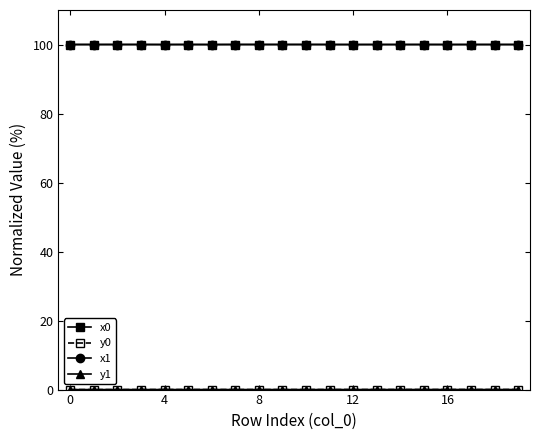

What is the highest value of the x0 series?

100.0